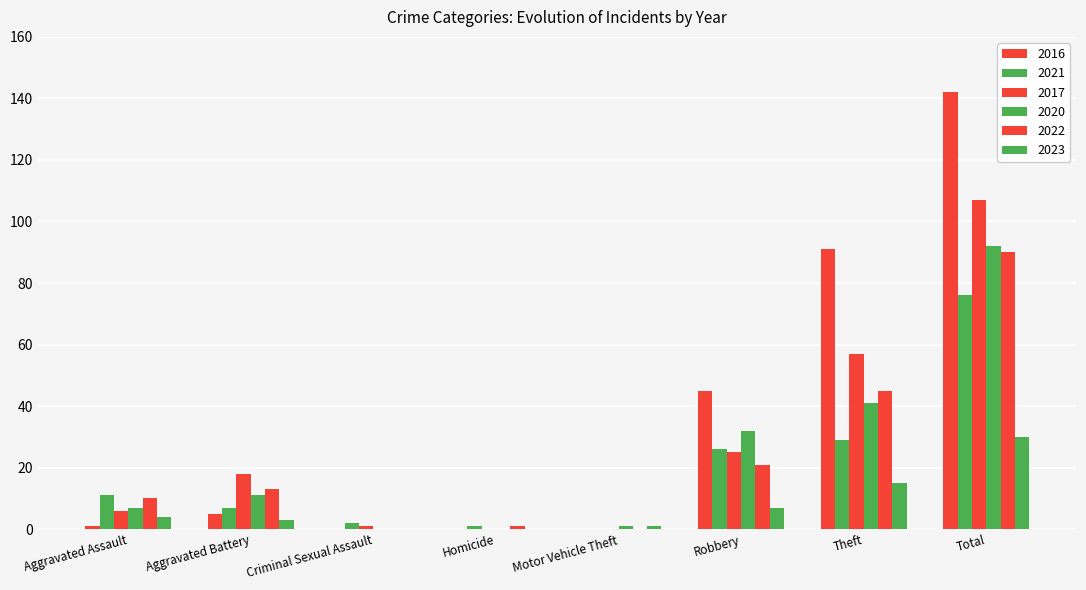

What is the maximum value shown in the chart?

142